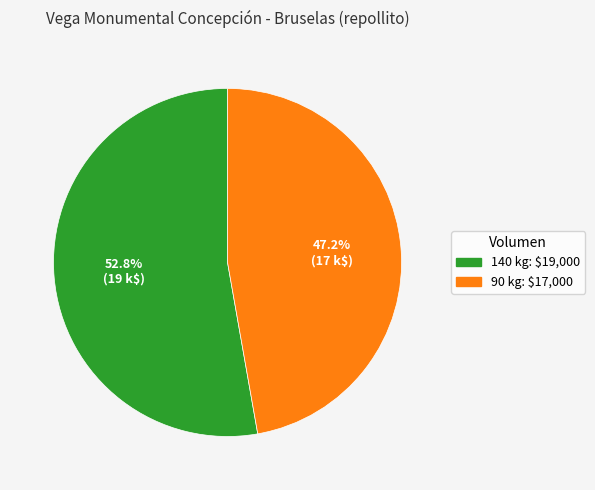

Which category has the biggest portion of the pie?

140 kg